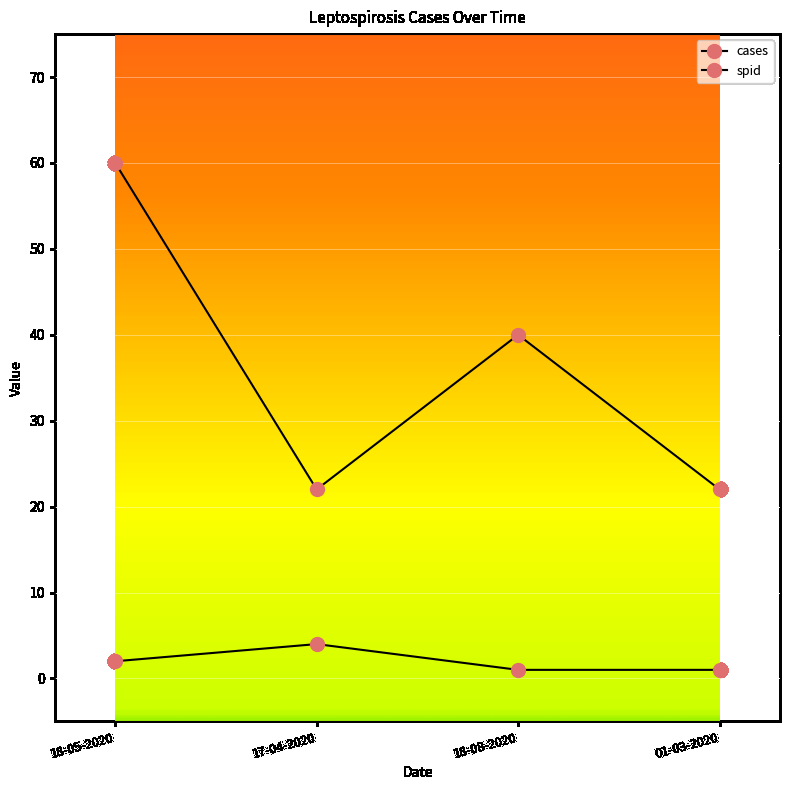

What is the difference between the maximum and second lowest values in the spid series?

38